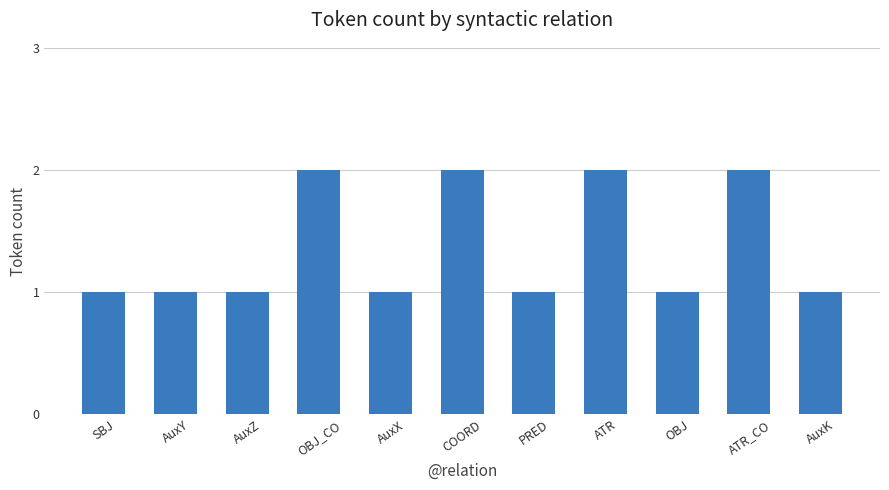

Reading right to left, list all the values displayed in this chart.

AuxK=1	ATR_CO=2	OBJ=1	ATR=2	PRED=1	COORD=2	AuxX=1	OBJ_CO=2	AuxZ=1	AuxY=1	SBJ=1